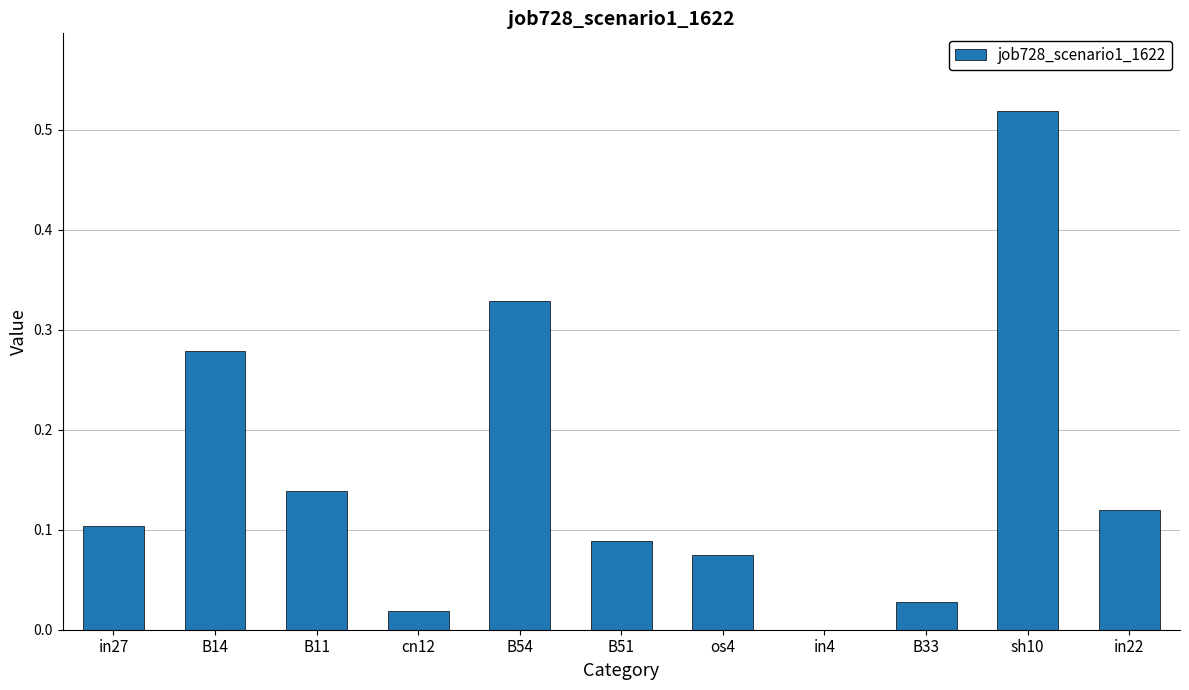

Is it true that the value at in4 is 0.0?

True